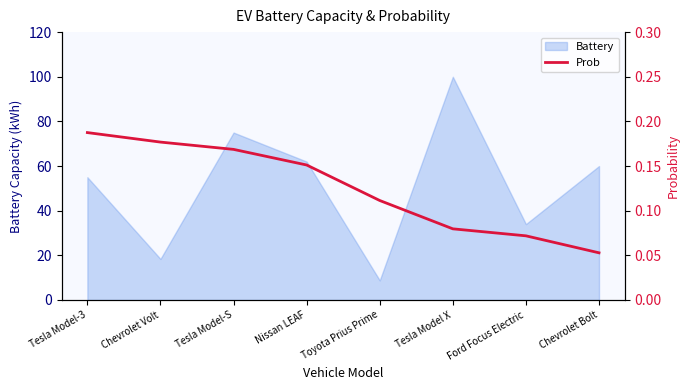

What is the lowest value of the Battery series?

8.8